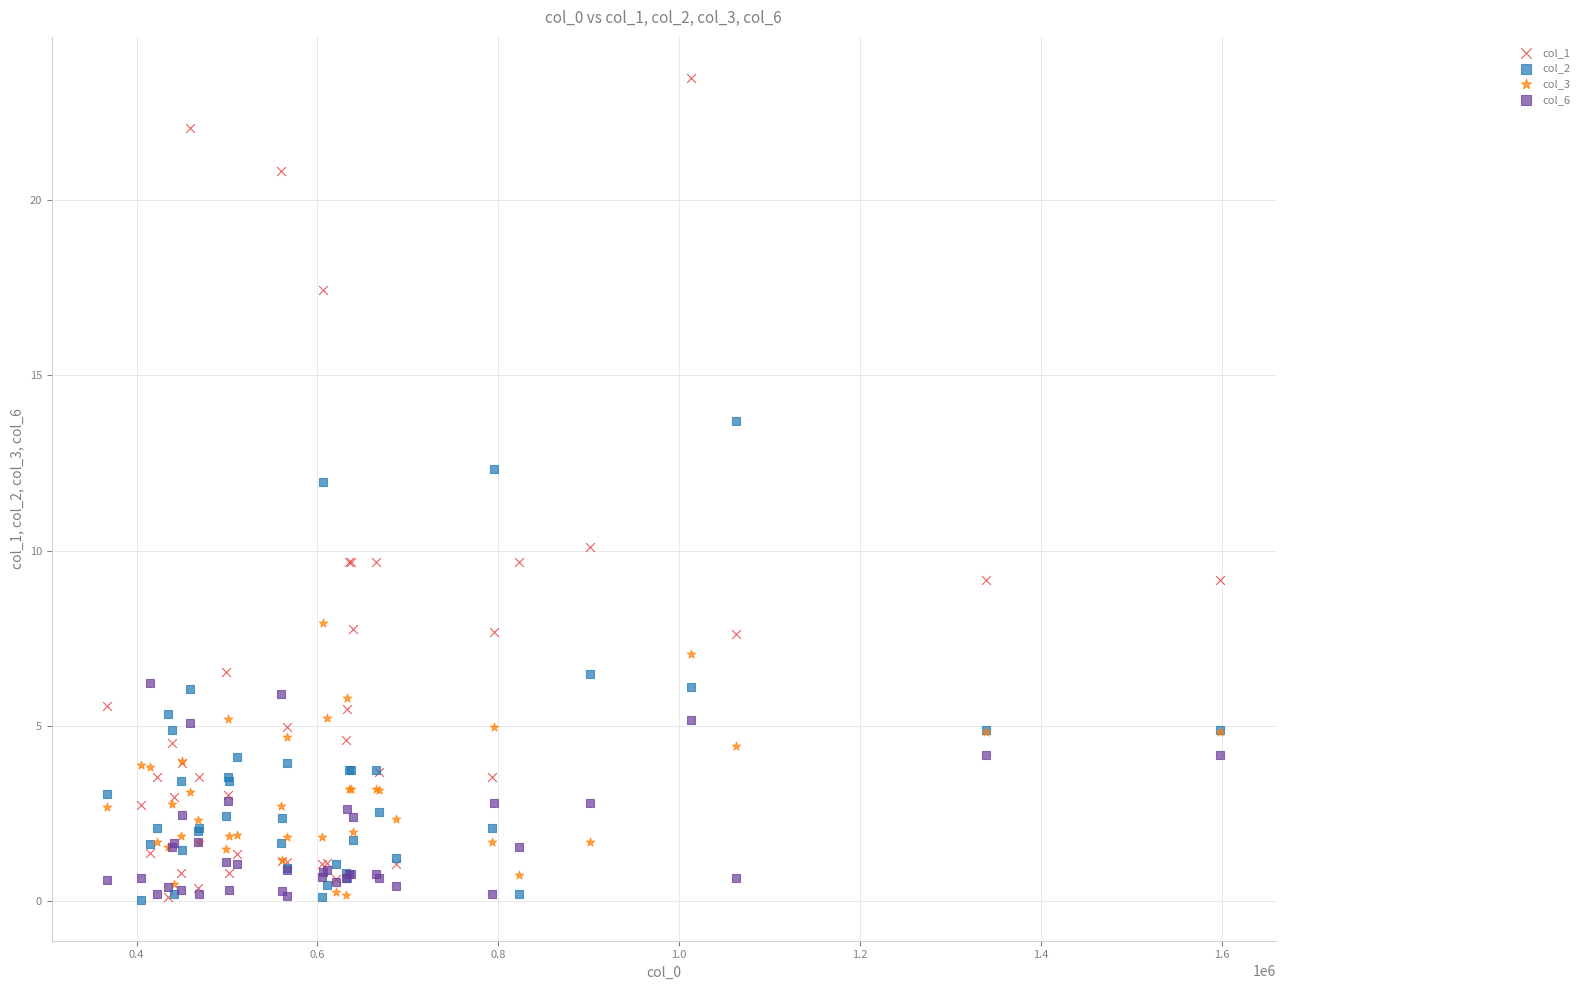

What are all the series names shown in the legend?

col_1, col_2, col_3, col_6